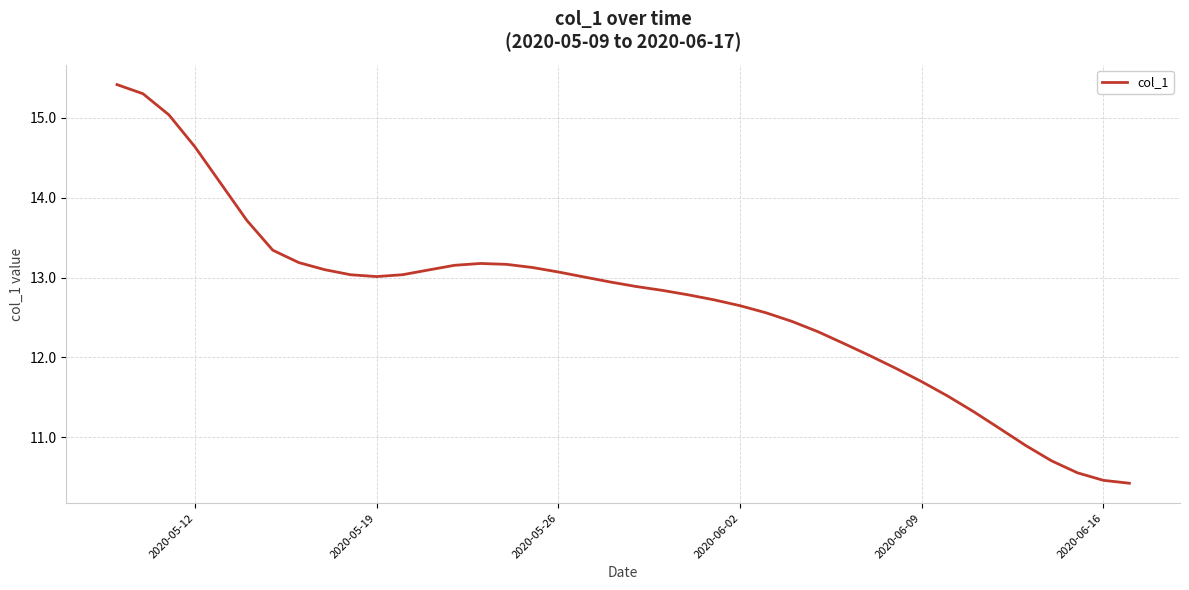

What is the minimum value shown in the chart?

10.4